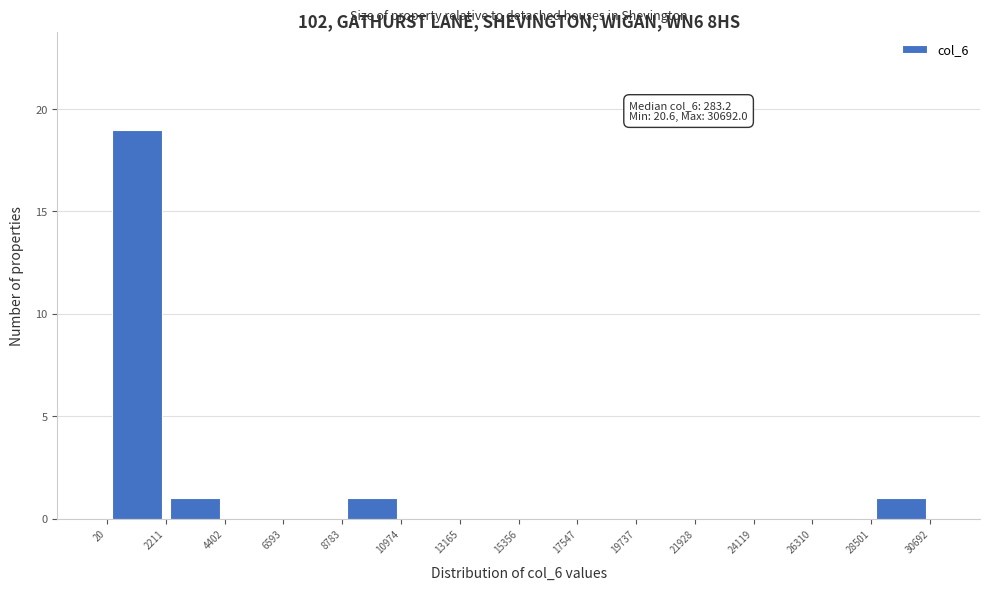

Over which range of the x-axis is the bar tallest?

20 to 2211